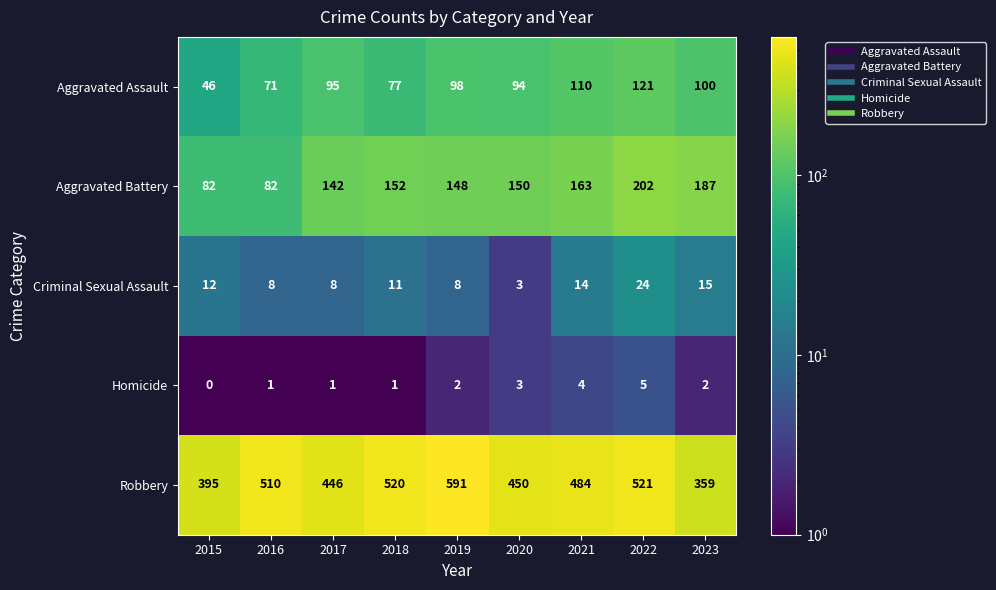

Rank the series at 2016 from highest to lowest value.

Robbery, Aggravated Battery, Aggravated Assault, Criminal Sexual Assault, Homicide